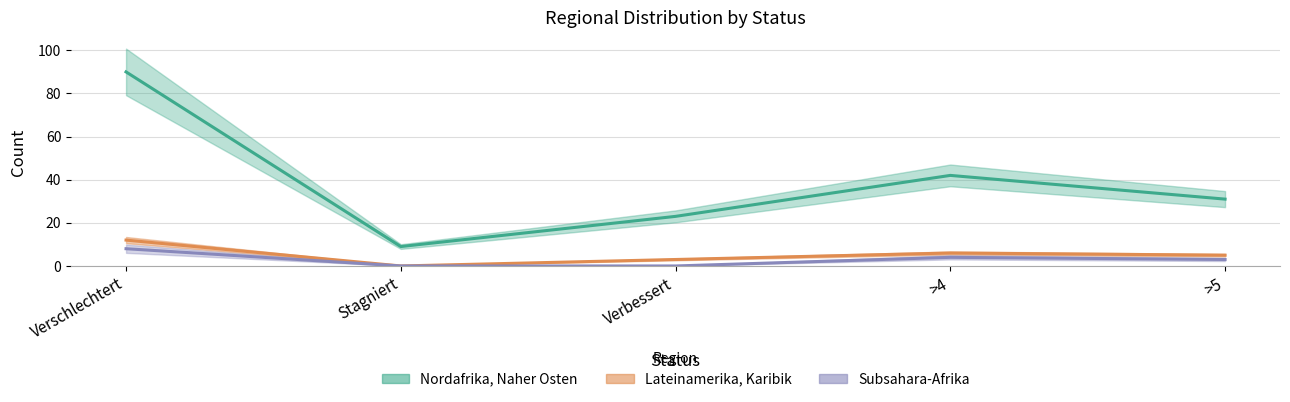

Which series changed the most between Stagniert and >5?

Nordafrika, Naher Osten